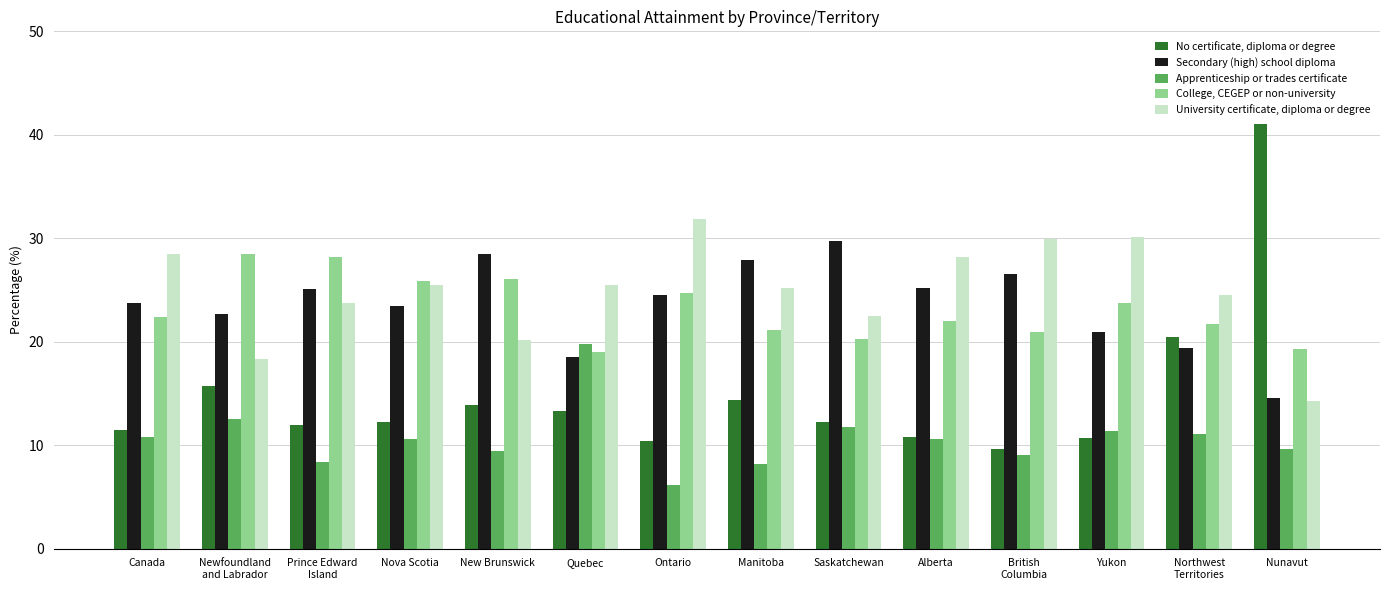

What position from the right is New Brunswick?

10